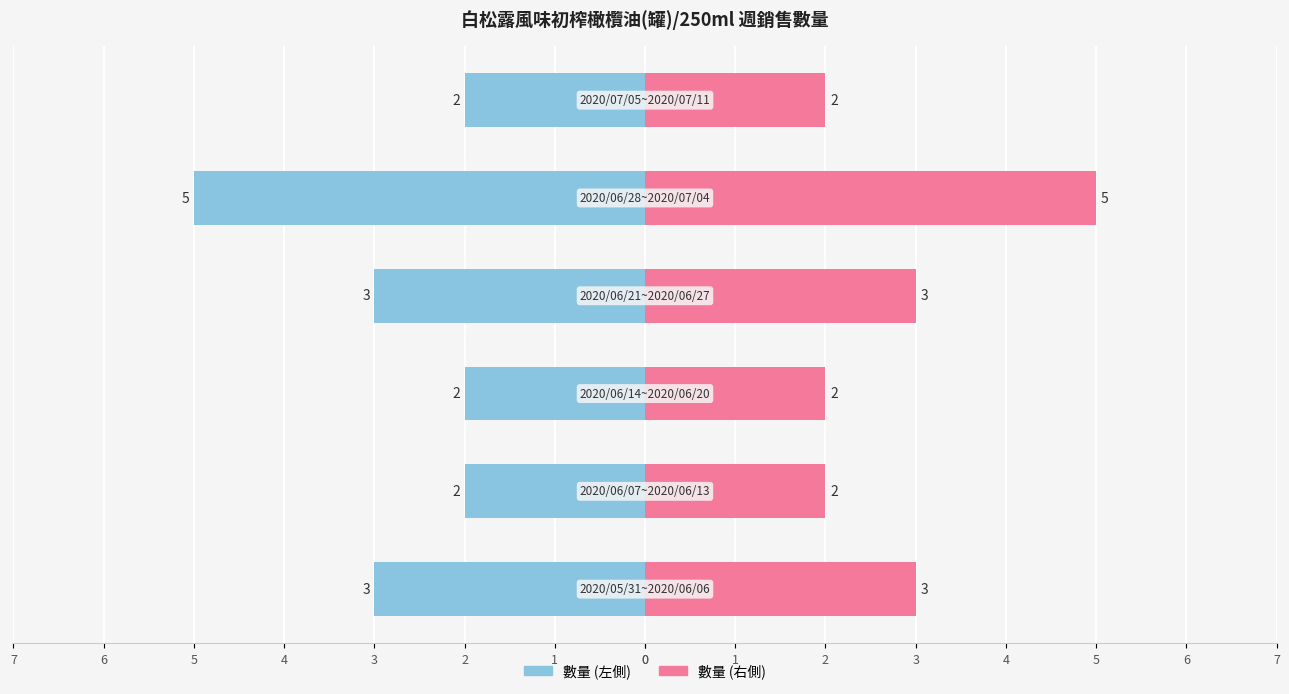

What is the difference between the maximum and minimum values in the 數量 (左) series?

3